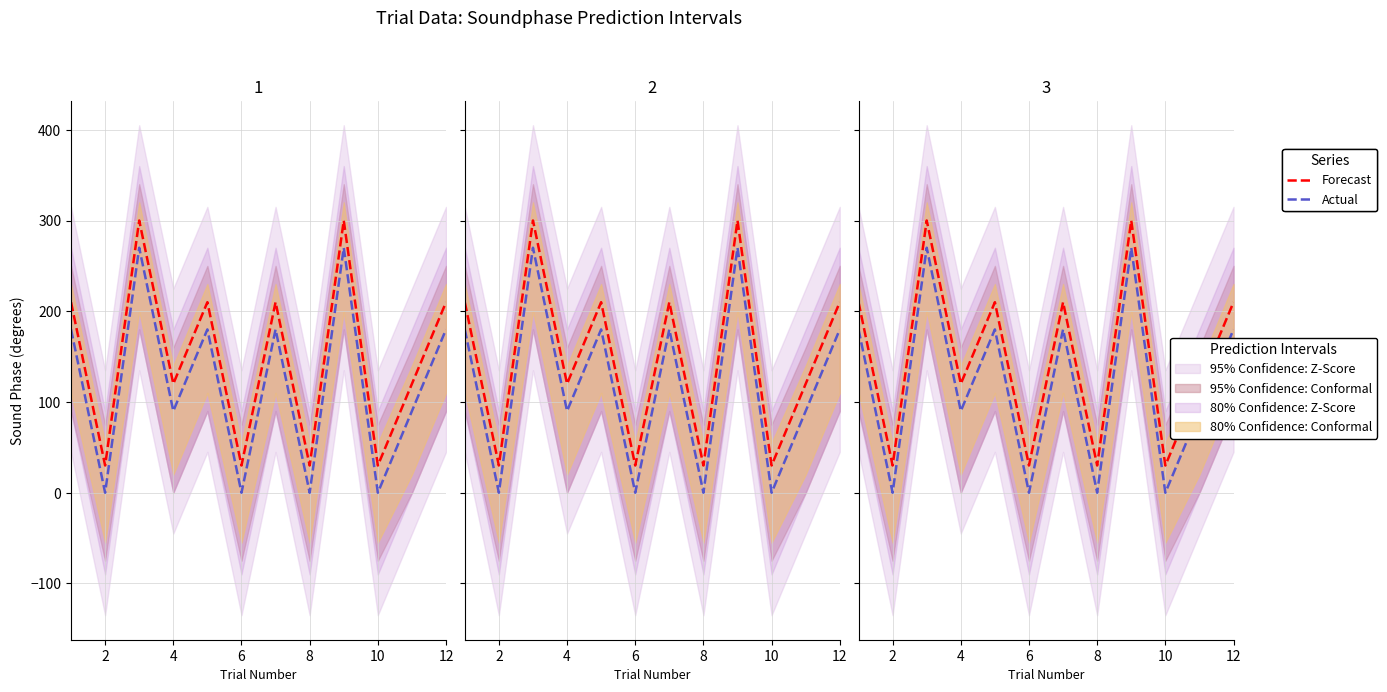

True or false: Actual and Forecast cross at least once.

False